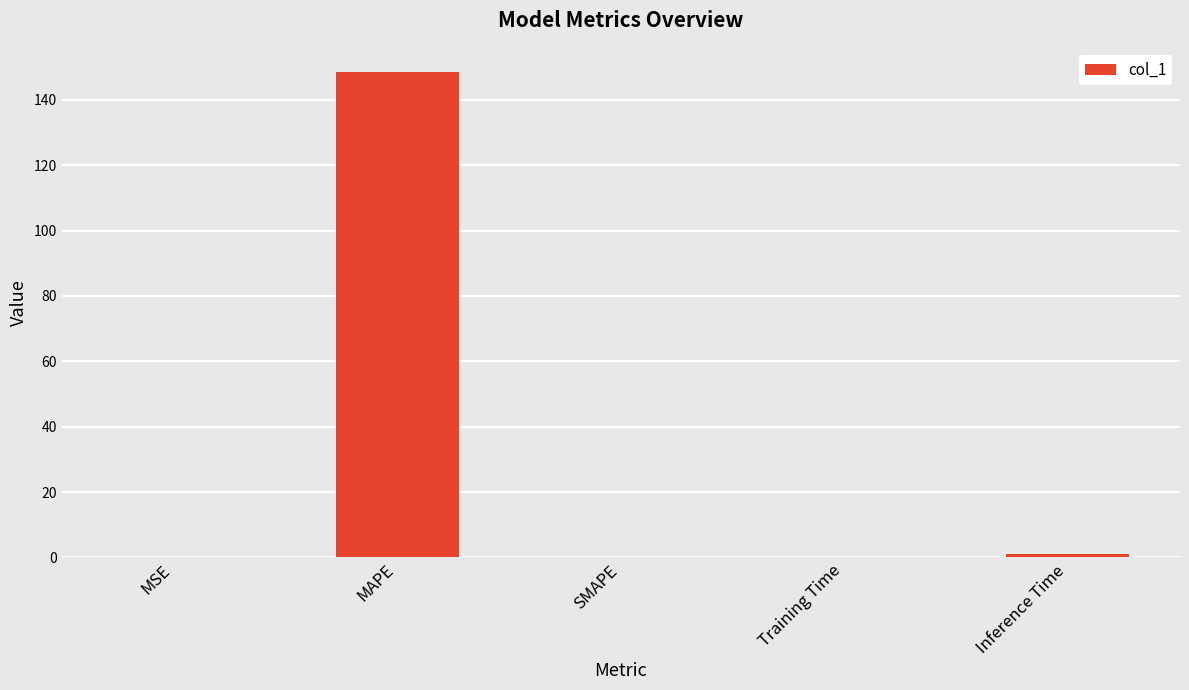

What is the sum of all values?

149.5